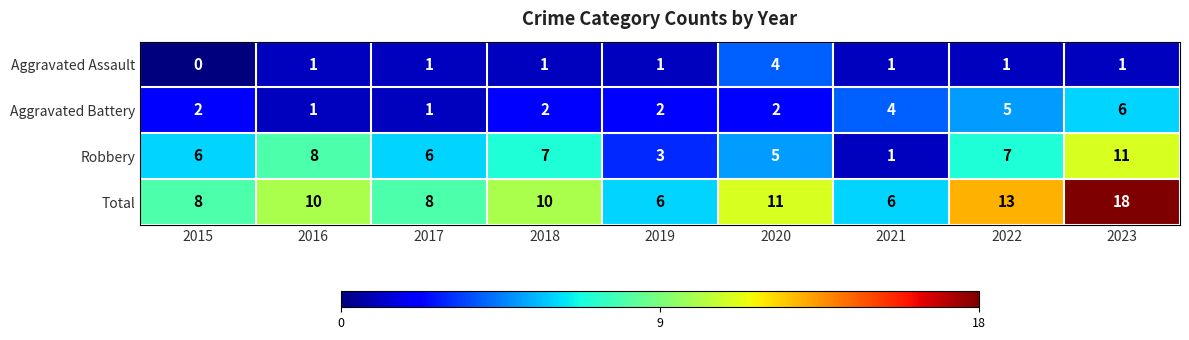

What is the average value of the Aggravated Battery series?

3